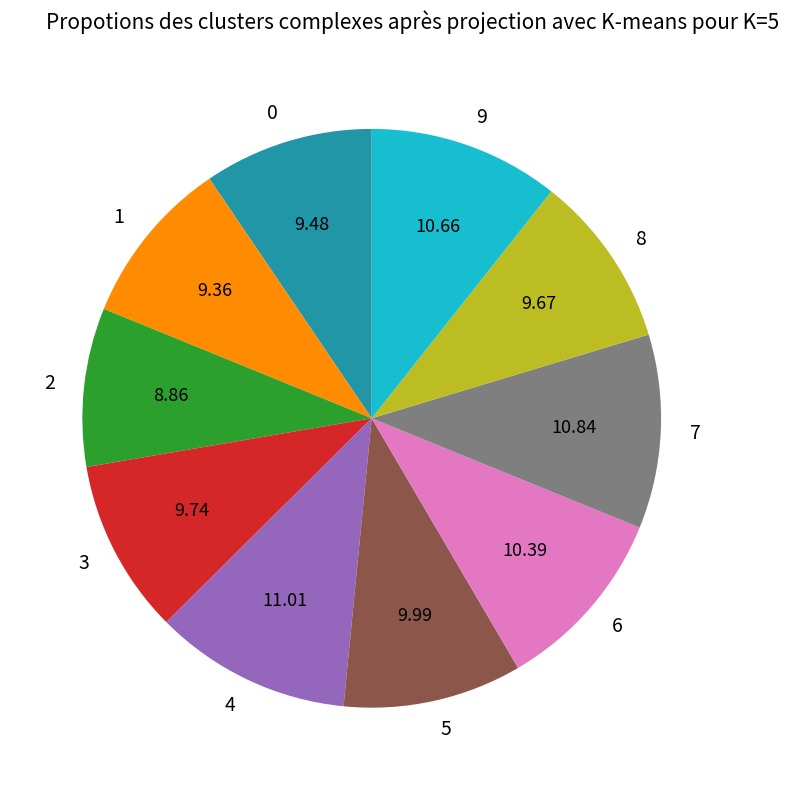

Combined, do 8 and 5 account for over 50%?

No